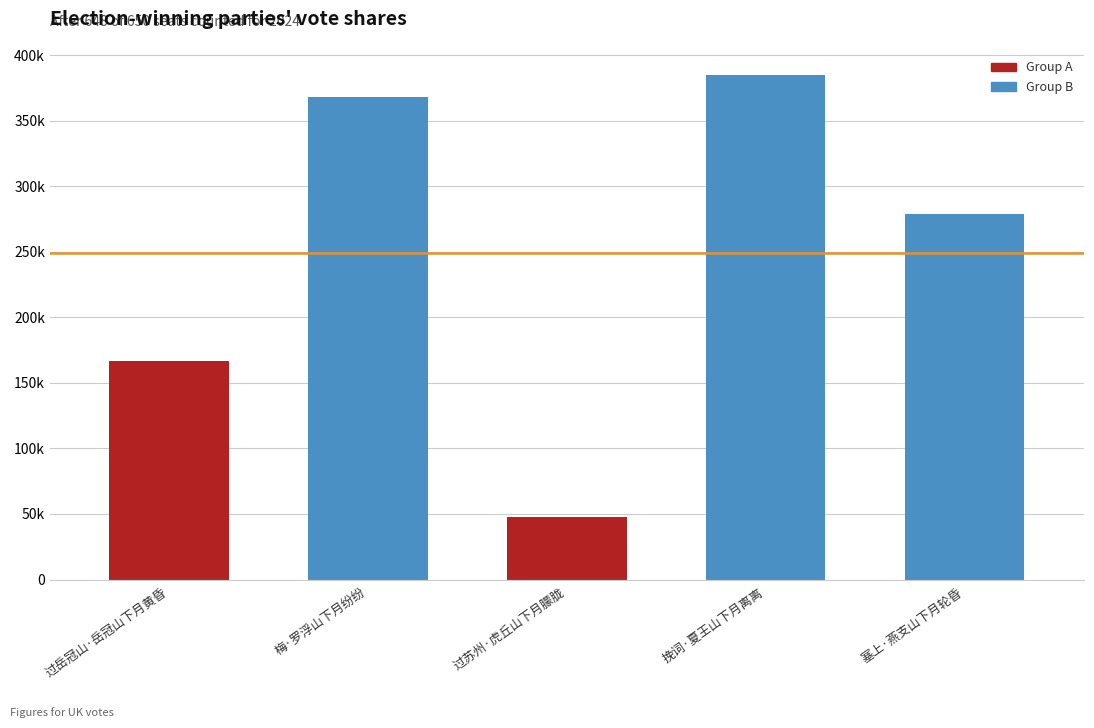

Which label corresponds to the smallest value in the chart?

过苏州·虎丘山下月朦胧